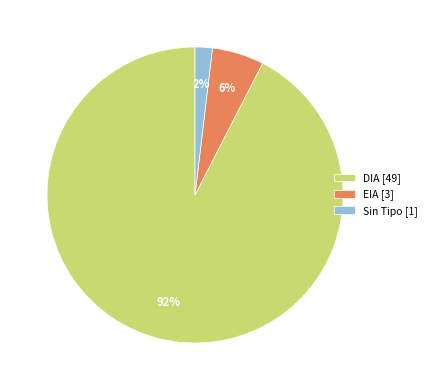

What is the smallest slice in the pie chart?

Sin Tipo [1]